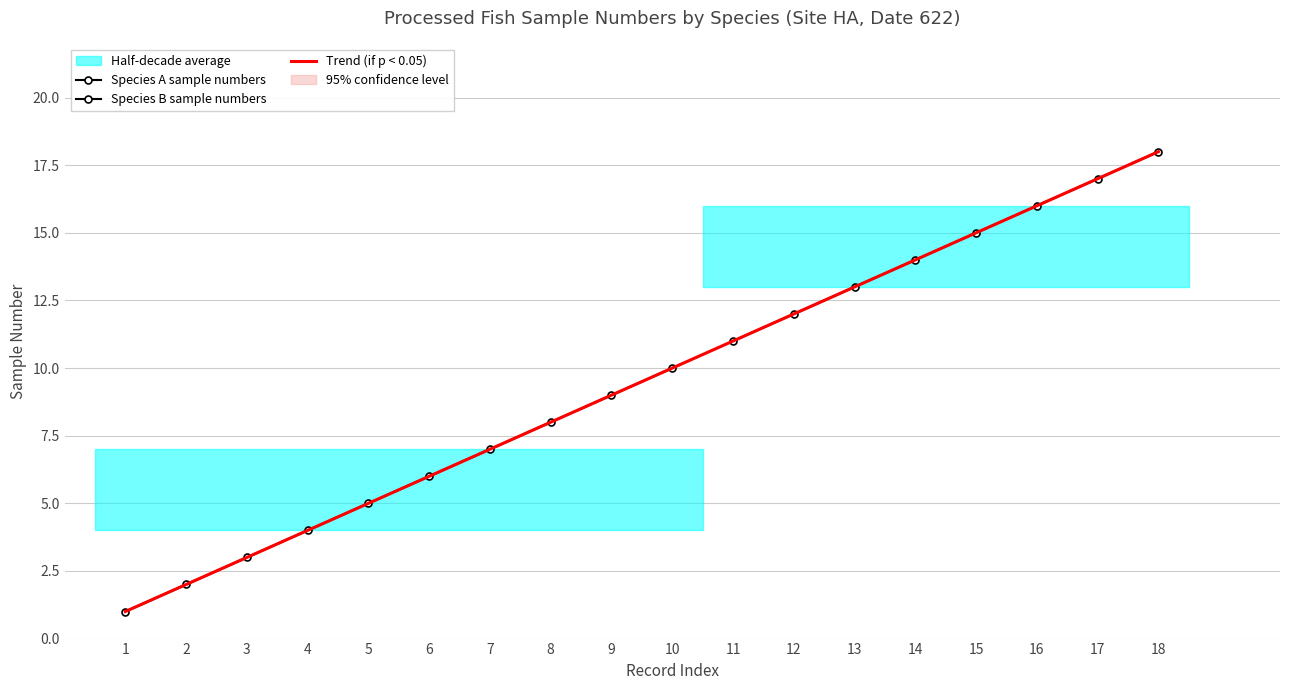

Count the number of values greater than 10.

8